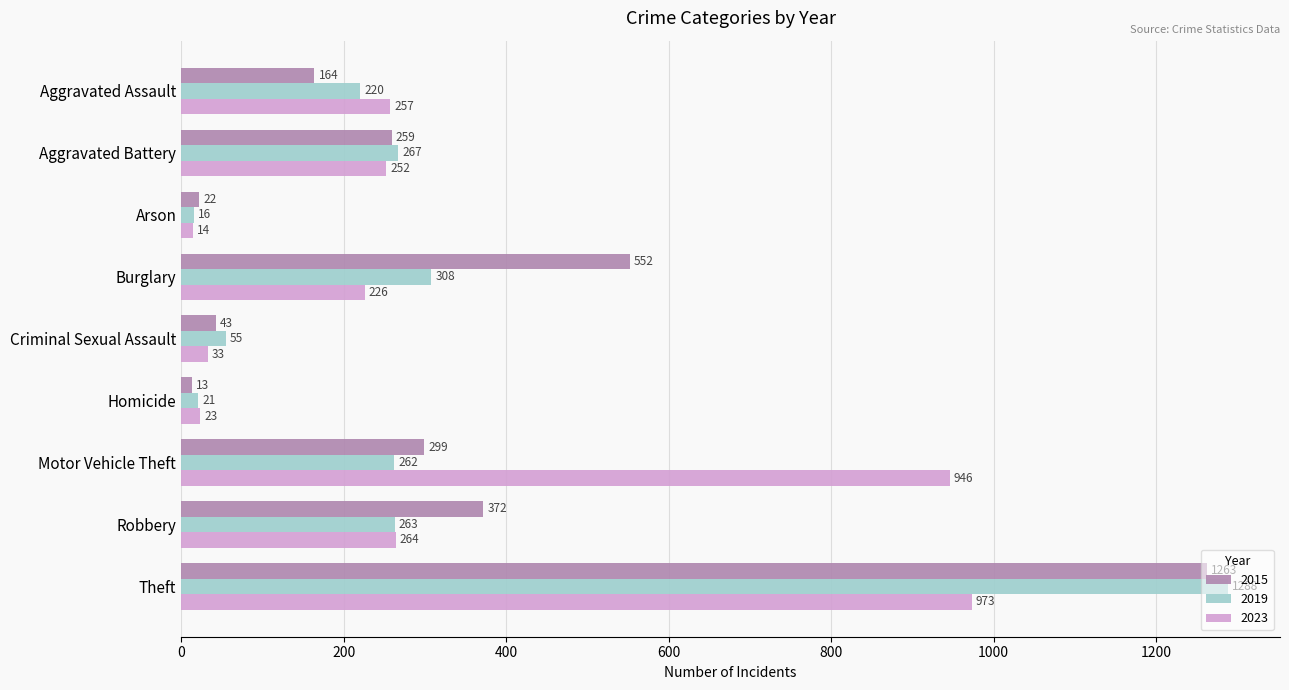

How many series are shown in this chart?

3